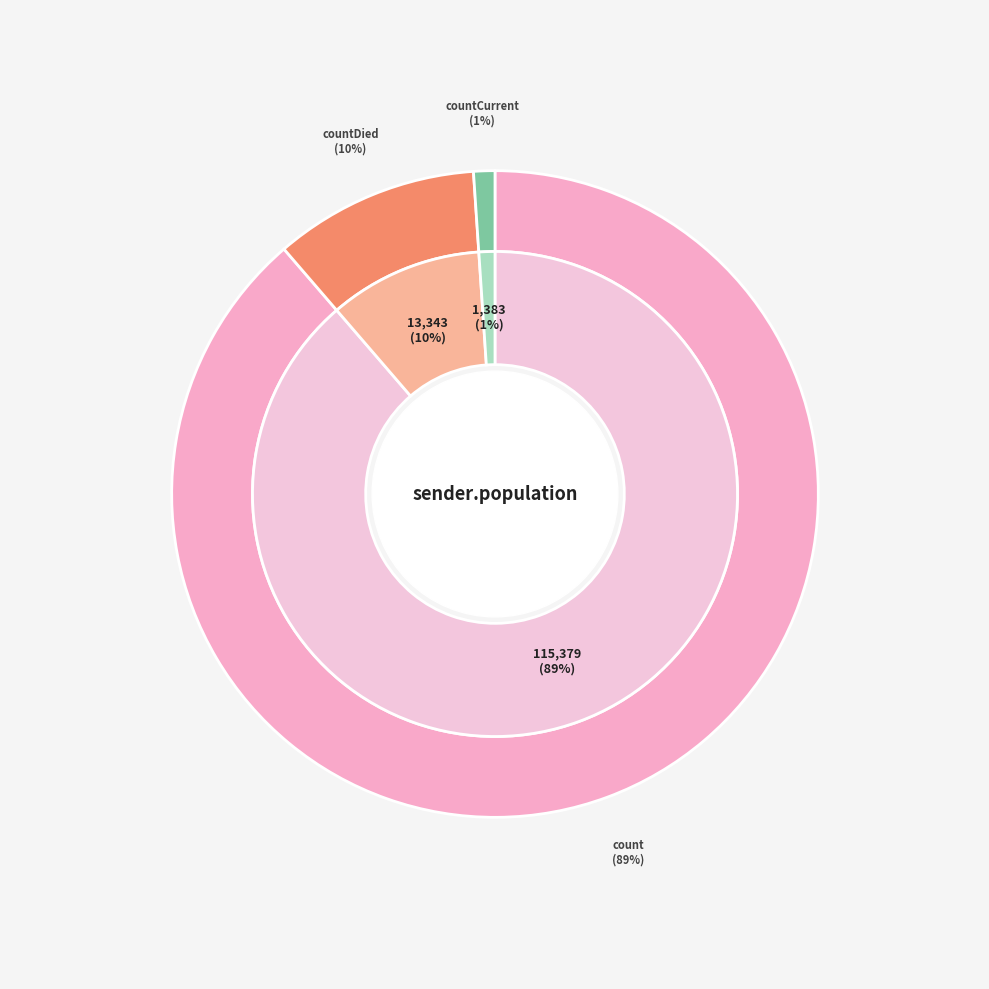

What is the majority slice?

count